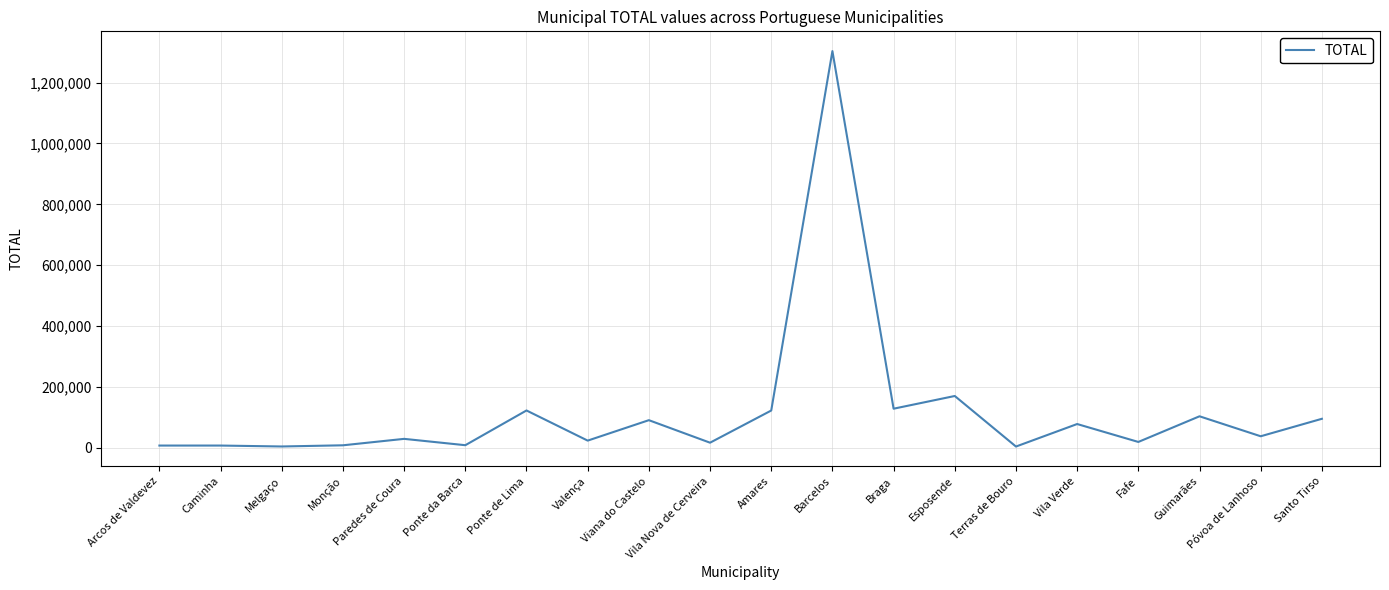

What is the sum of all values?

2390821.4